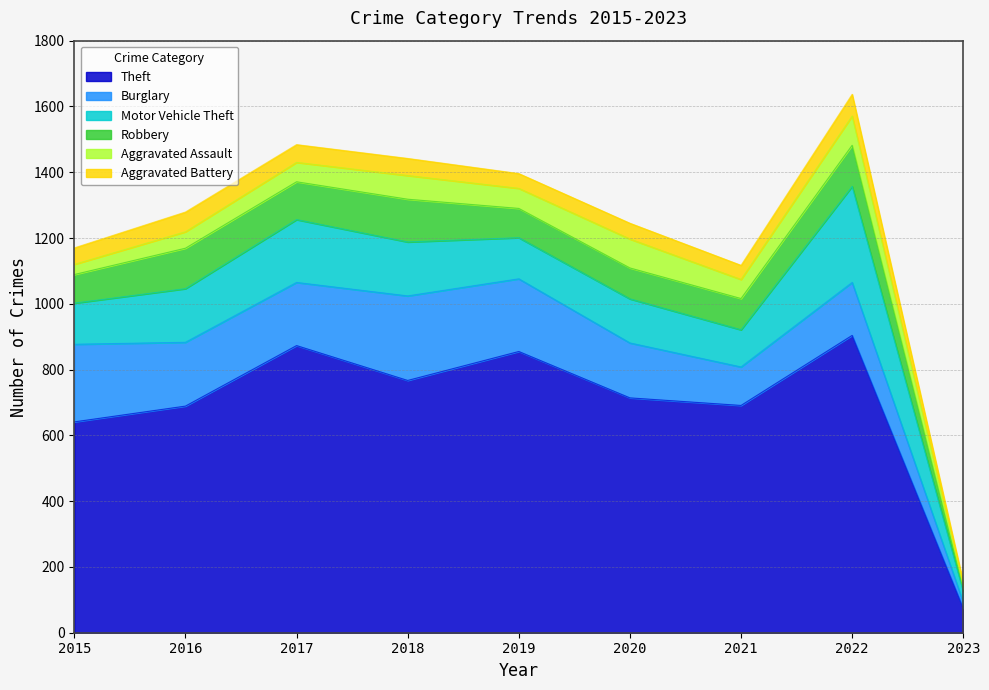

List the series in order of their peak value, highest first.

Theft, Motor Vehicle Theft, Burglary, Robbery, Aggravated Assault, Aggravated Battery